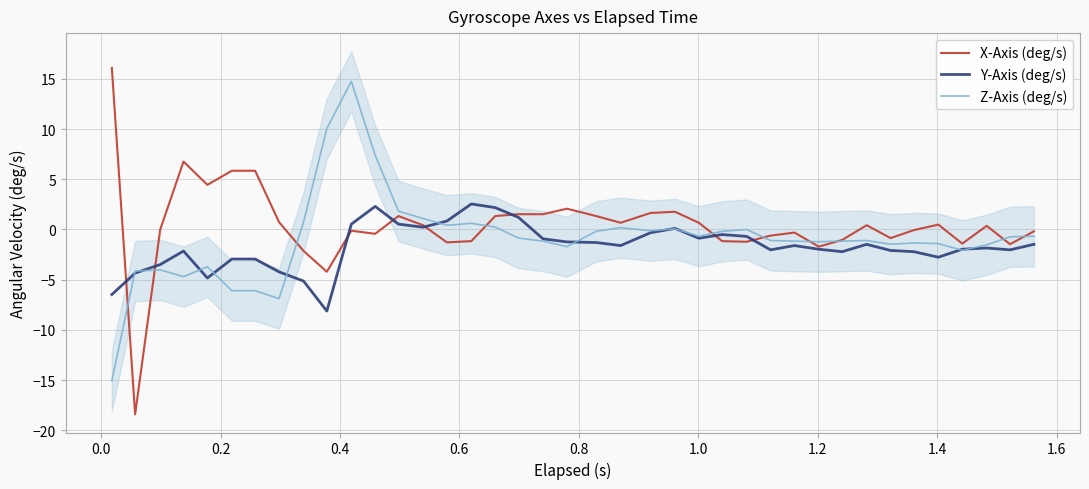

What is the average value of the Z-Axis (deg/s) series?

-0.9